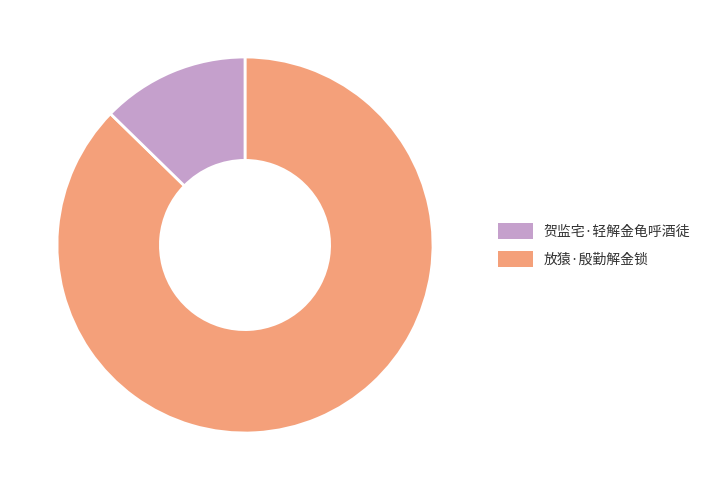

What is the majority slice?

贺监宅·轻解金龟呼酒徒